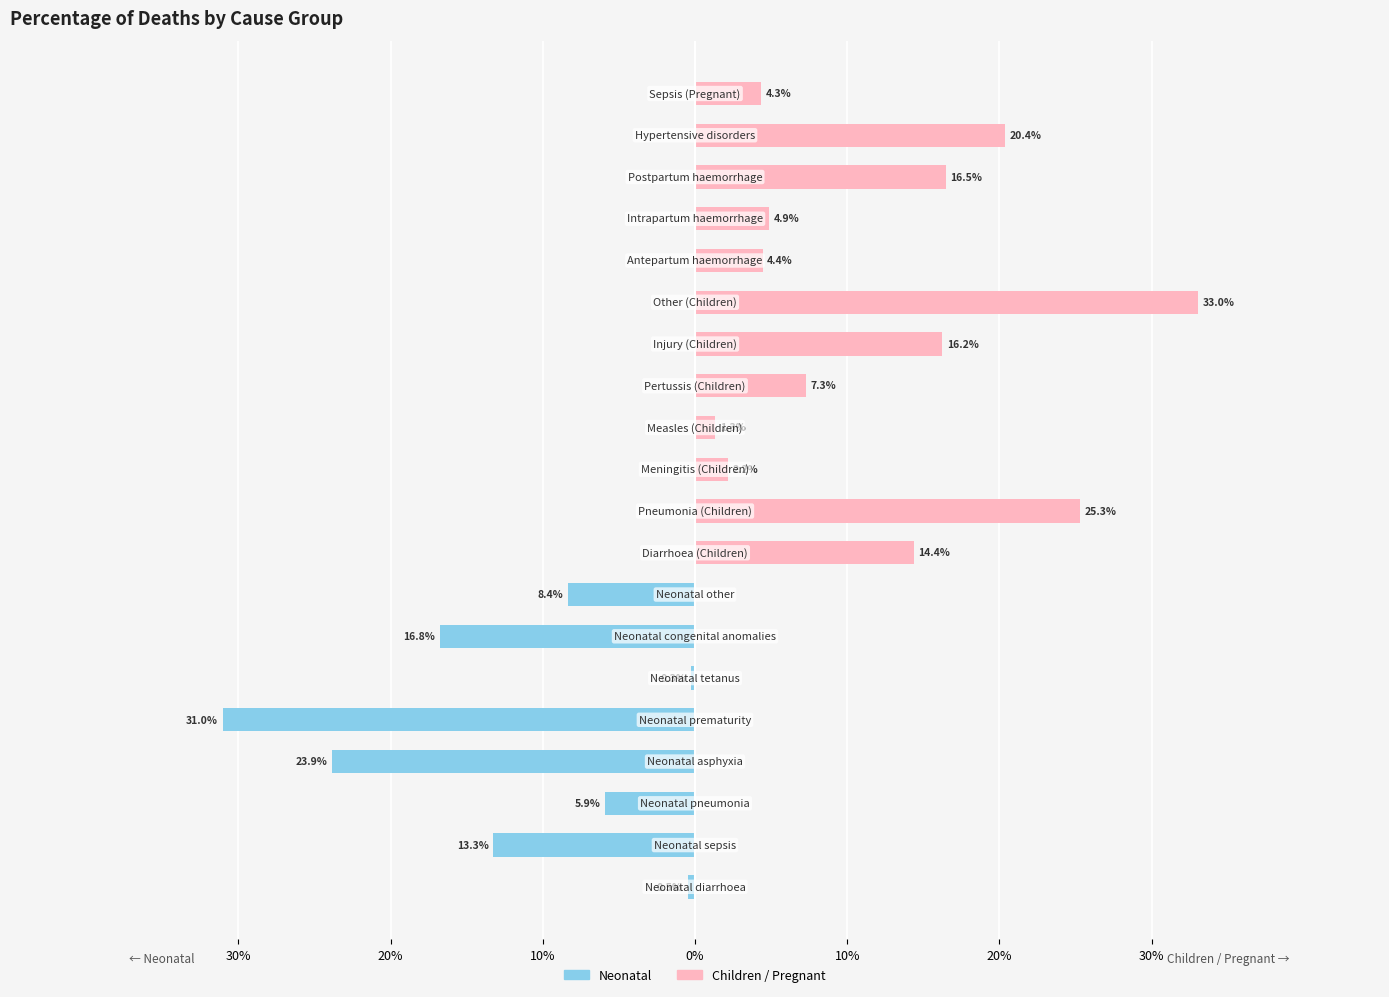

How many values in the Children / Pregnant series exceed 4?

10